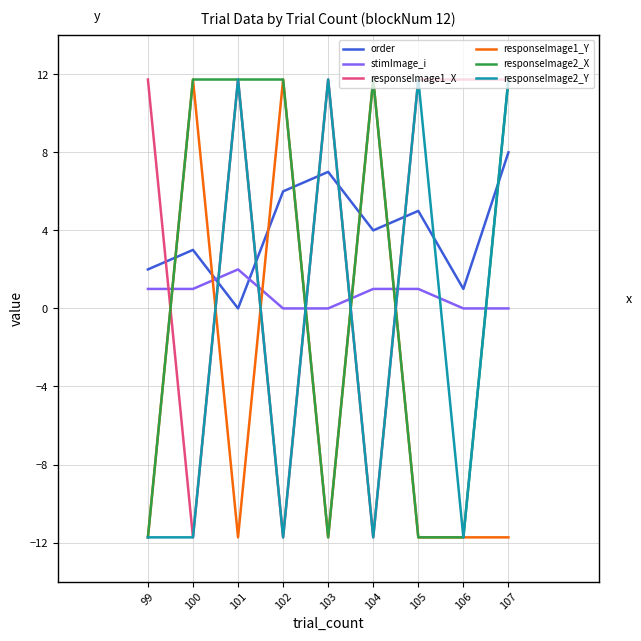

Reading left to right, list all the values displayed in this chart.

order: 99=2.0	100=3.0	101=0.0	102=6.0	103=7.0	104=4.0	105=5.0	106=1.0	107=8.0
stimImage_i: 99=1.0	100=1.0	101=2.0	102=0.0	103=0.0	104=1.0	105=1.0	106=0.0	107=0.0
responseImage1_X: 99=11.7	100=-11.7	101=11.7	102=-11.7	103=11.7	104=-11.7	105=11.7	106=11.7	107=11.7
responseImage1_Y: 99=-11.7	100=11.7	101=-11.7	102=11.7	103=-11.7	104=11.7	105=-11.7	106=-11.7	107=-11.7
responseImage2_X: 99=-11.7	100=11.7	101=11.7	102=11.7	103=-11.7	104=11.7	105=-11.7	106=-11.7	107=11.7
responseImage2_Y: 99=-11.7	100=-11.7	101=11.7	102=-11.7	103=11.7	104=-11.7	105=11.7	106=-11.7	107=11.7